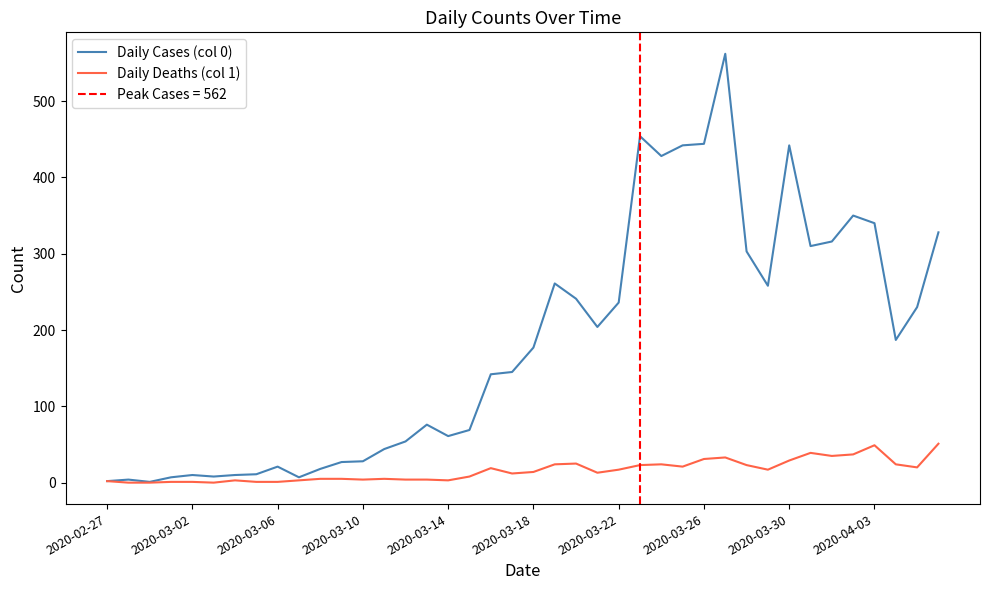

What is the greatest value displayed?

562